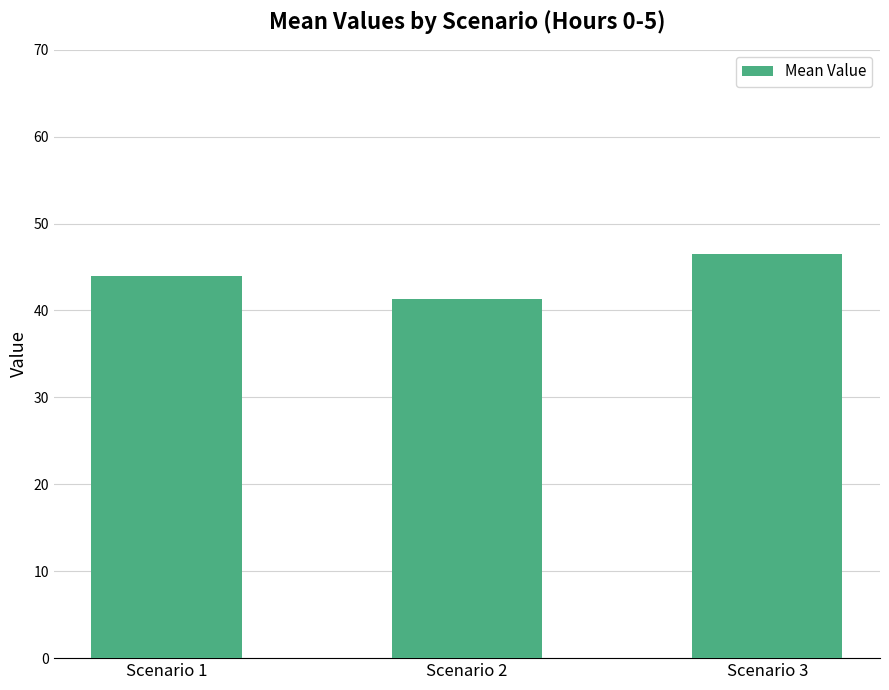

What is the sum of all values?

131.8